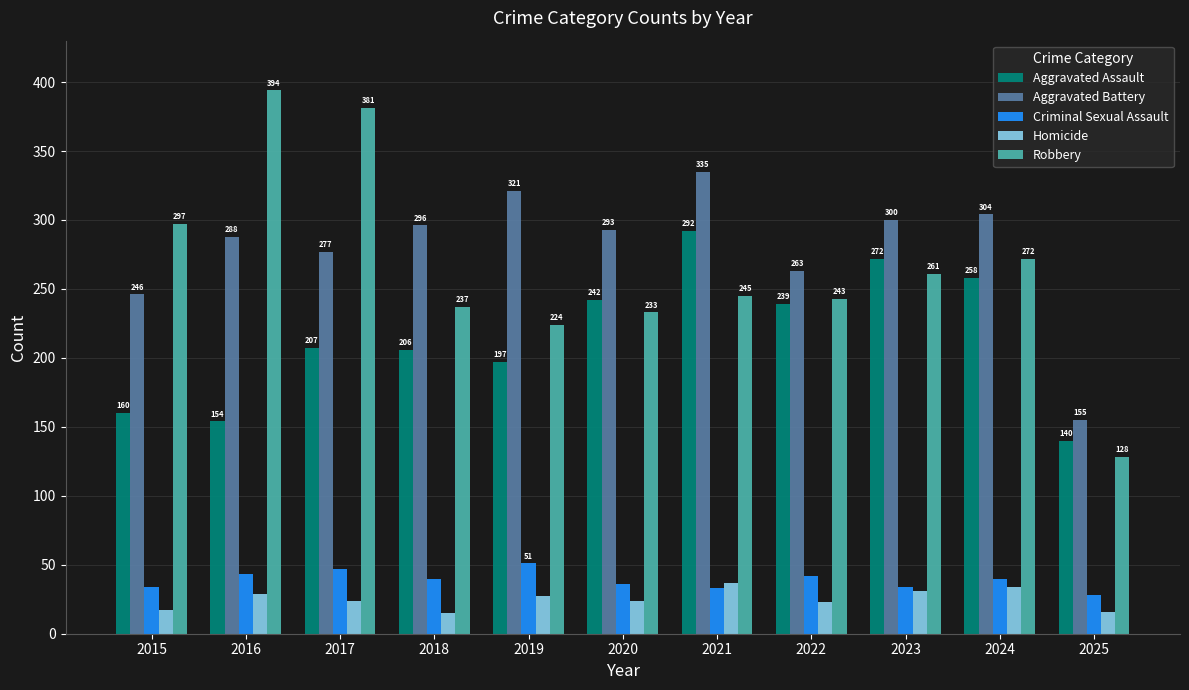

What is the difference between the highest and lowest values at 2025?

139